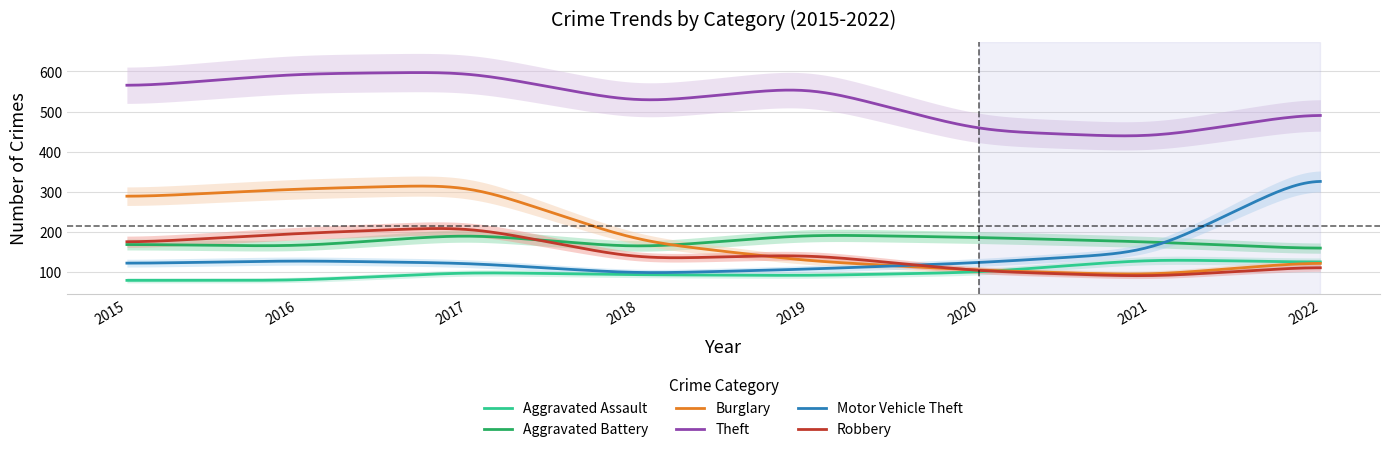

What is the highest value of the Robbery series?

208.3